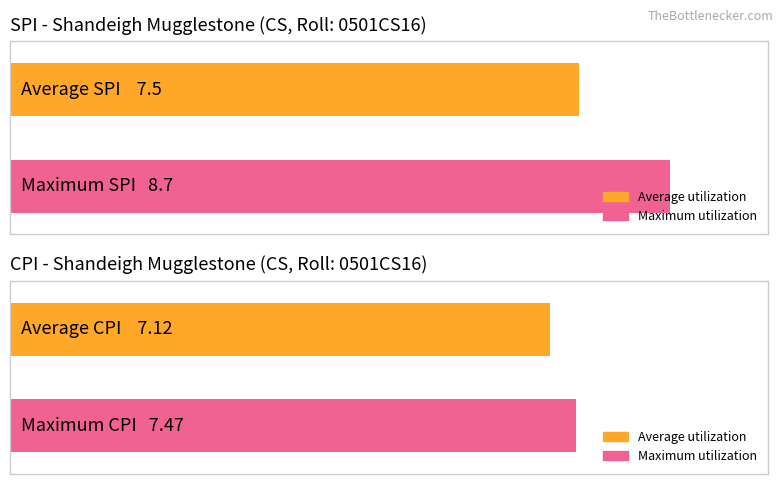

What is the difference between the highest and lowest values at 2?

0.4